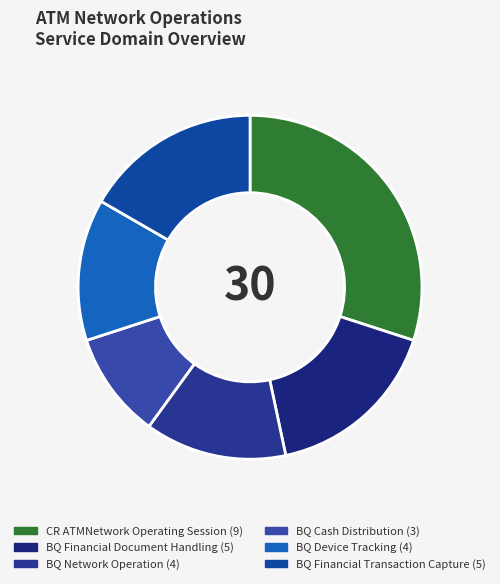

Is there a majority slice in this chart?

No